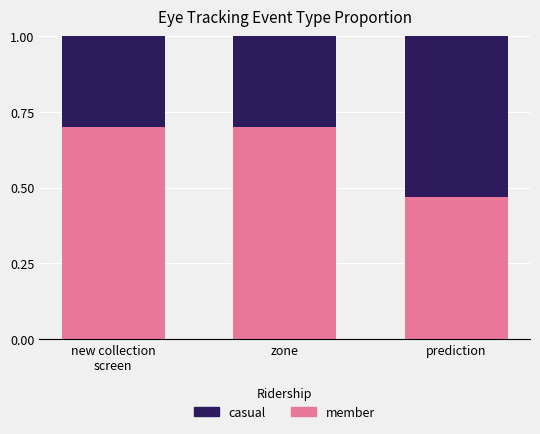

How many member values are between 0 and 1?

3